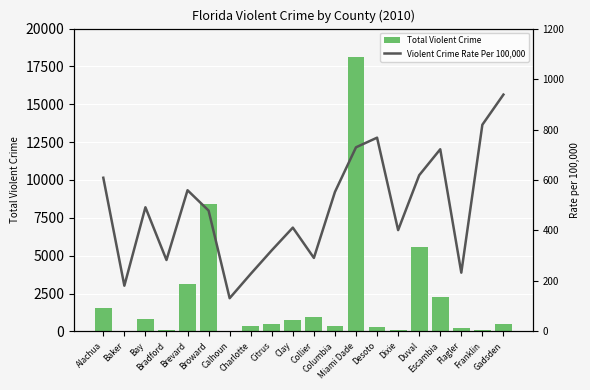

At Calhoun, list the series in order from smallest to largest.

Total Violent Crime, Violent Crime Rate Per 100,000